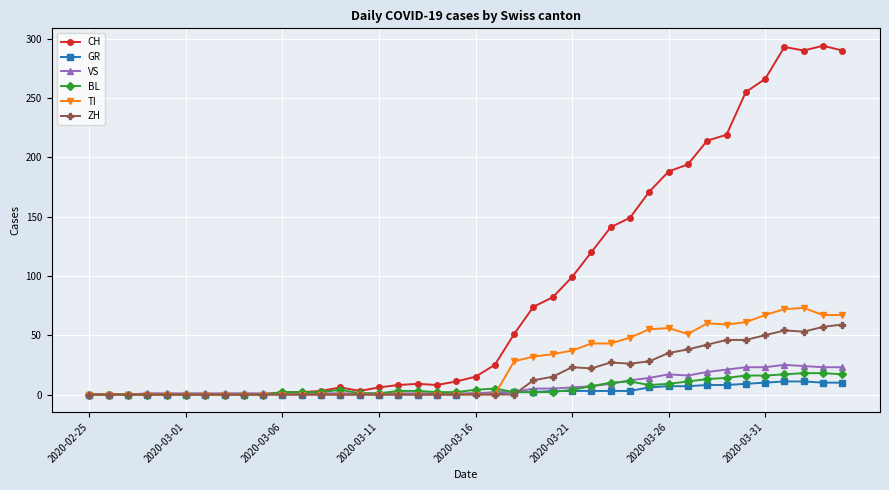

Which series has the widest spread of values?

CH